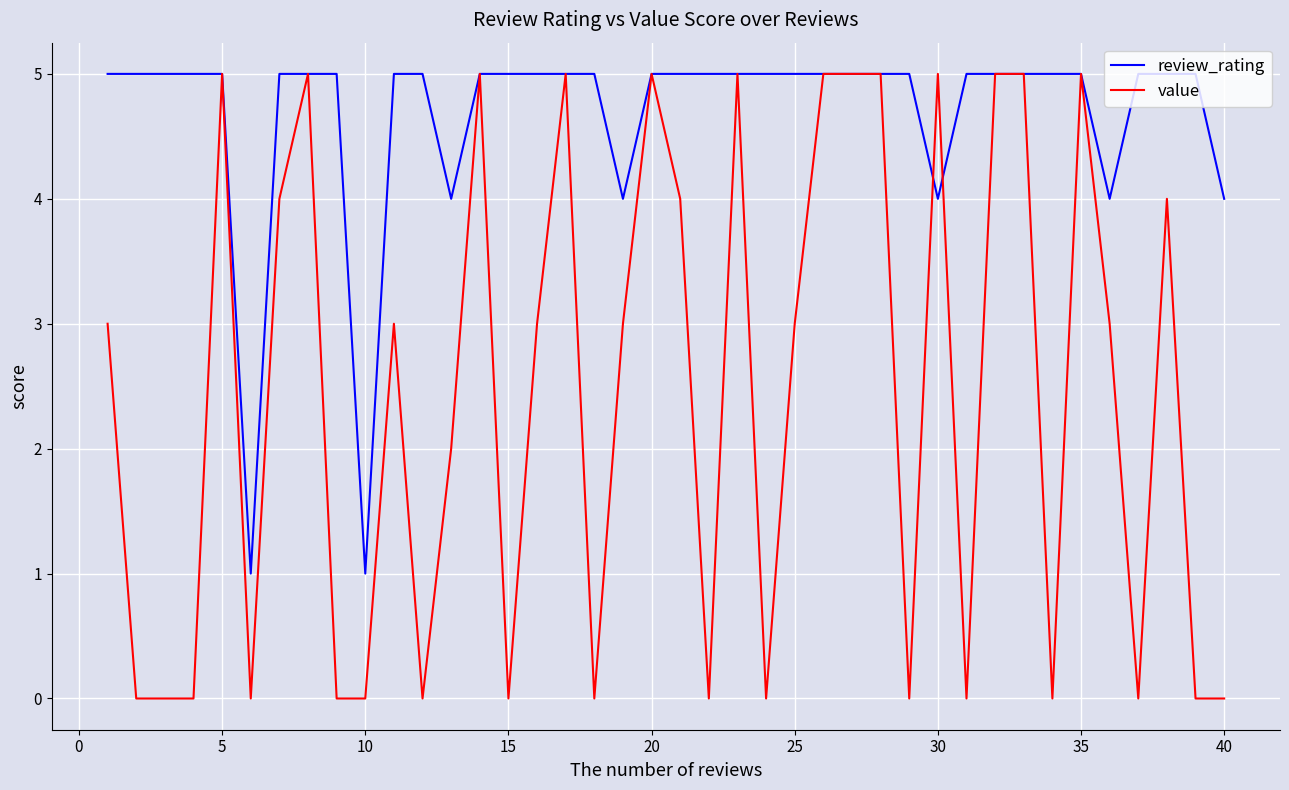

Which series has the largest range (max minus min)?

value